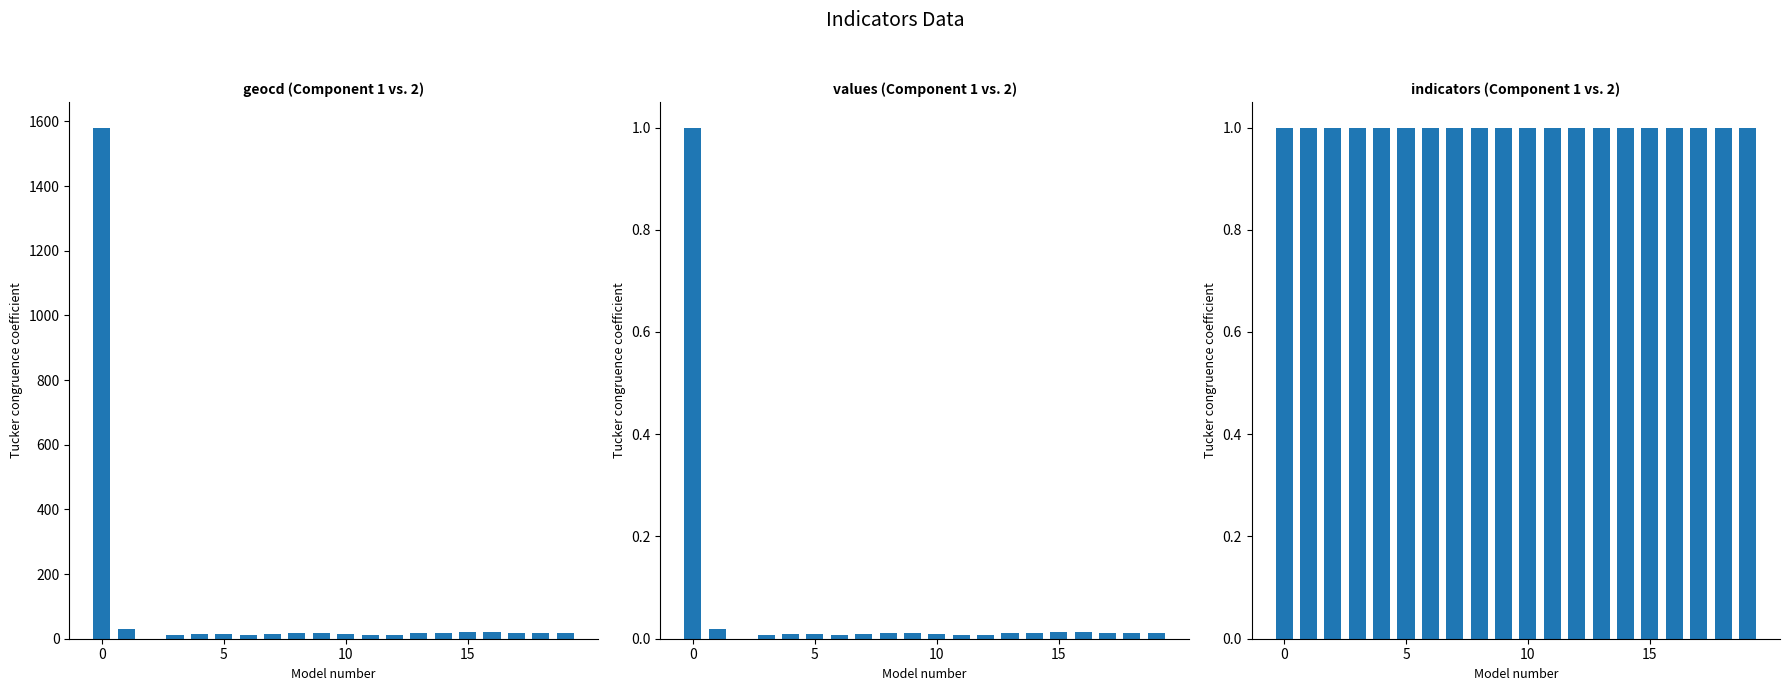

What is the sum of the indicators values at 19 and 4?

2.0